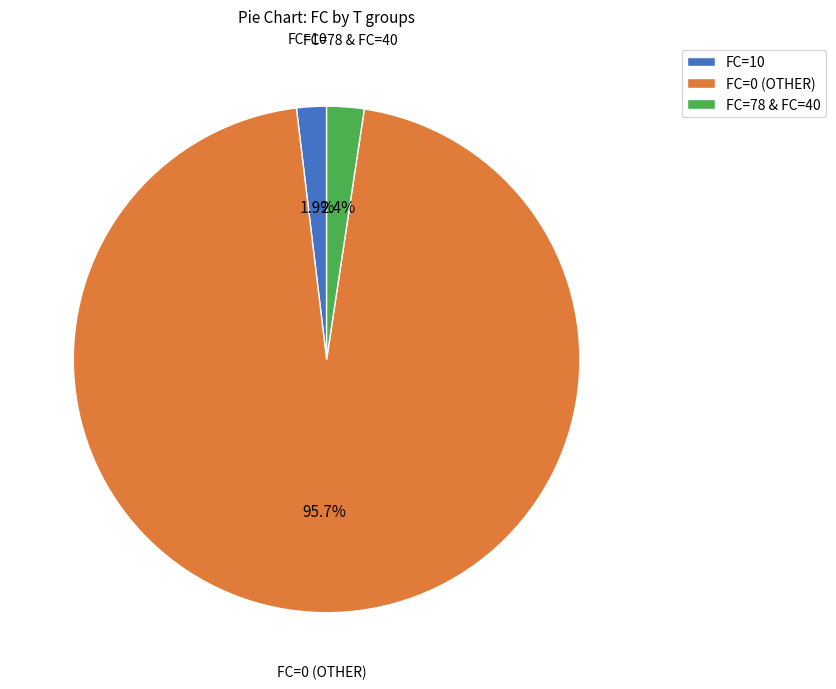

How many segments does this pie chart have?

3